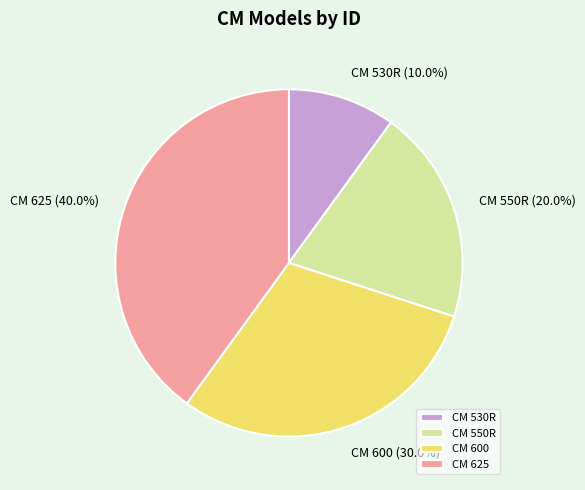

Does CM 530R account for over 50% of the chart?

No